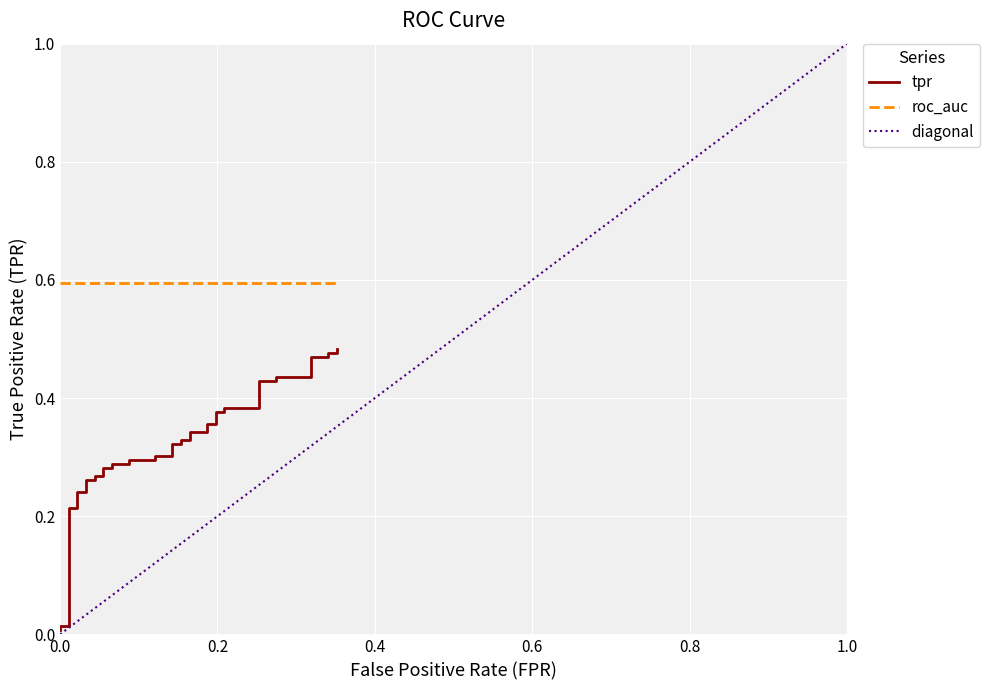

Count the number of categories in the chart.

40